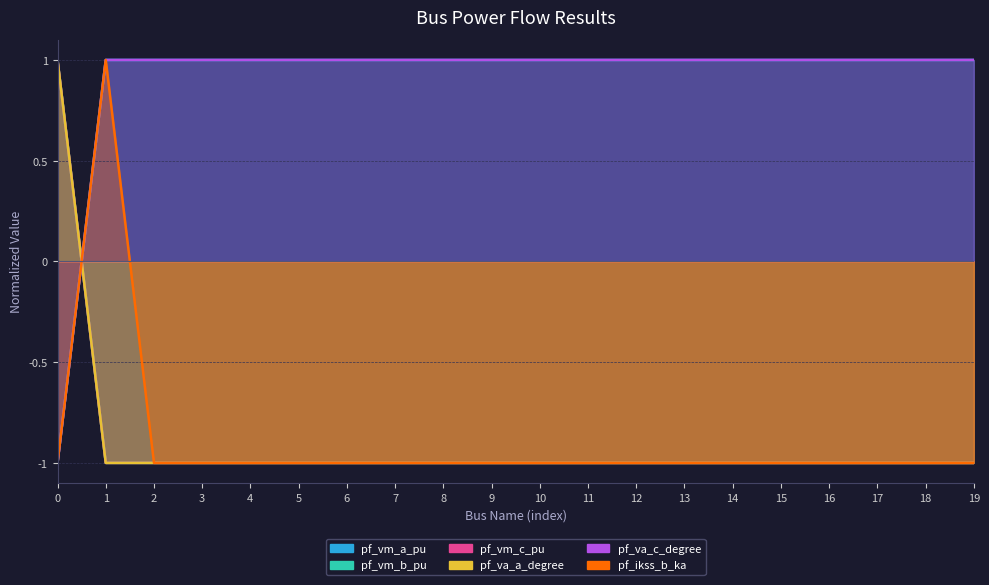

List the series in order of their peak value, lowest first.

pf_vm_a_pu, pf_vm_b_pu, pf_vm_c_pu, pf_va_a_degree, pf_va_c_degree, pf_ikss_b_ka